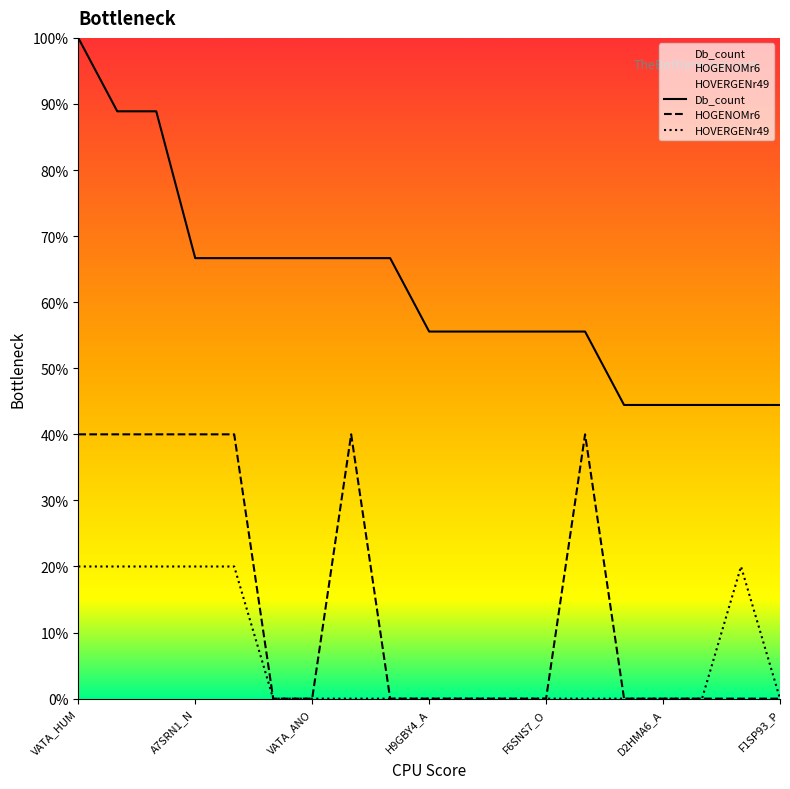

True or false: HOGENOMr6 has more than 1 points higher than both neighbors.

True